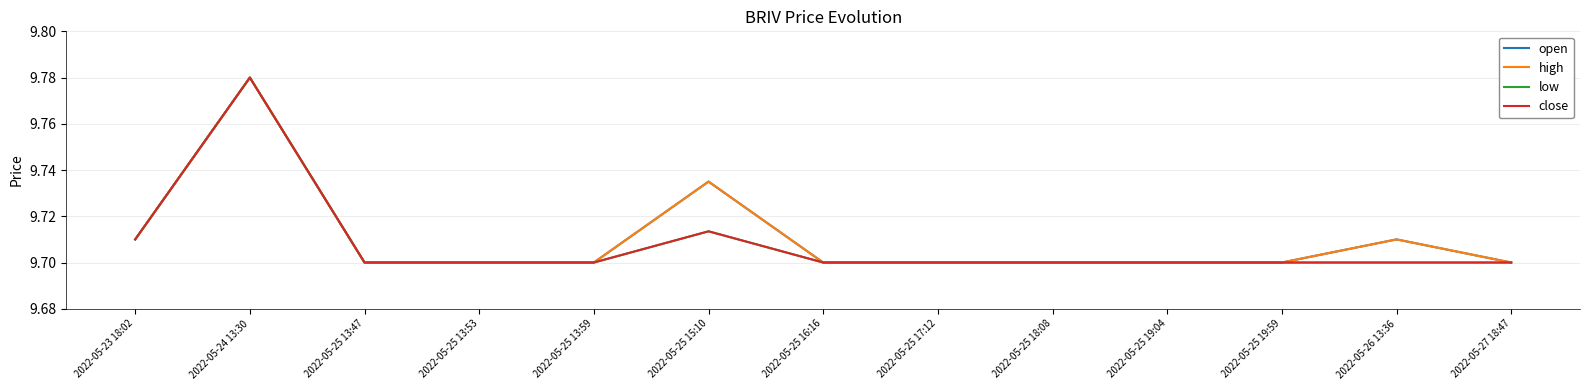

Does the chart have visible grid lines?

Yes